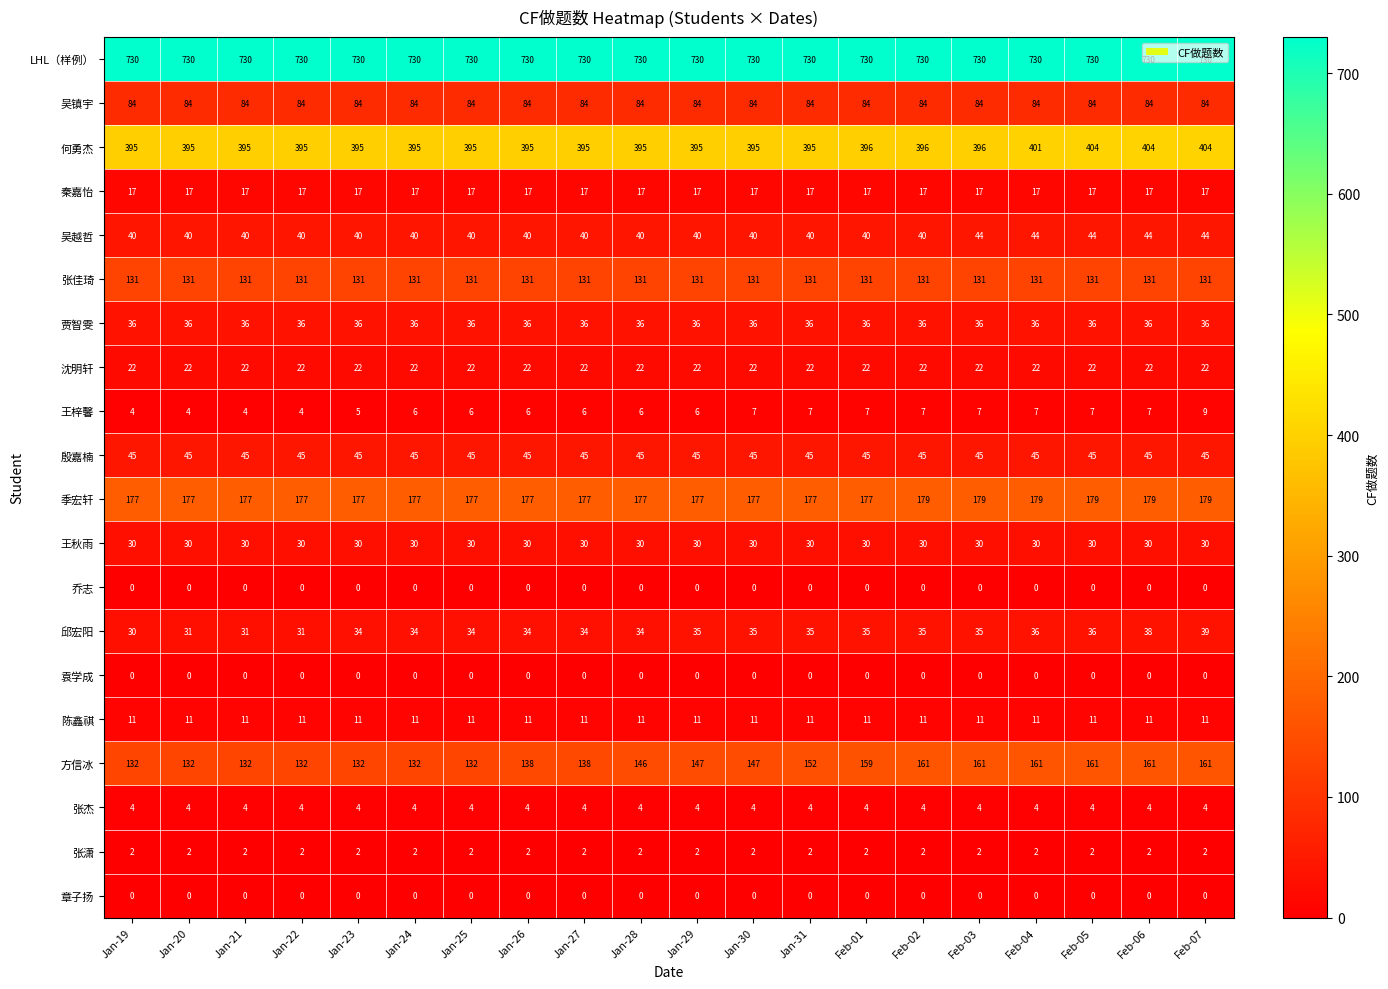

What is the spread (max minus min) of values at Jan-28?

730